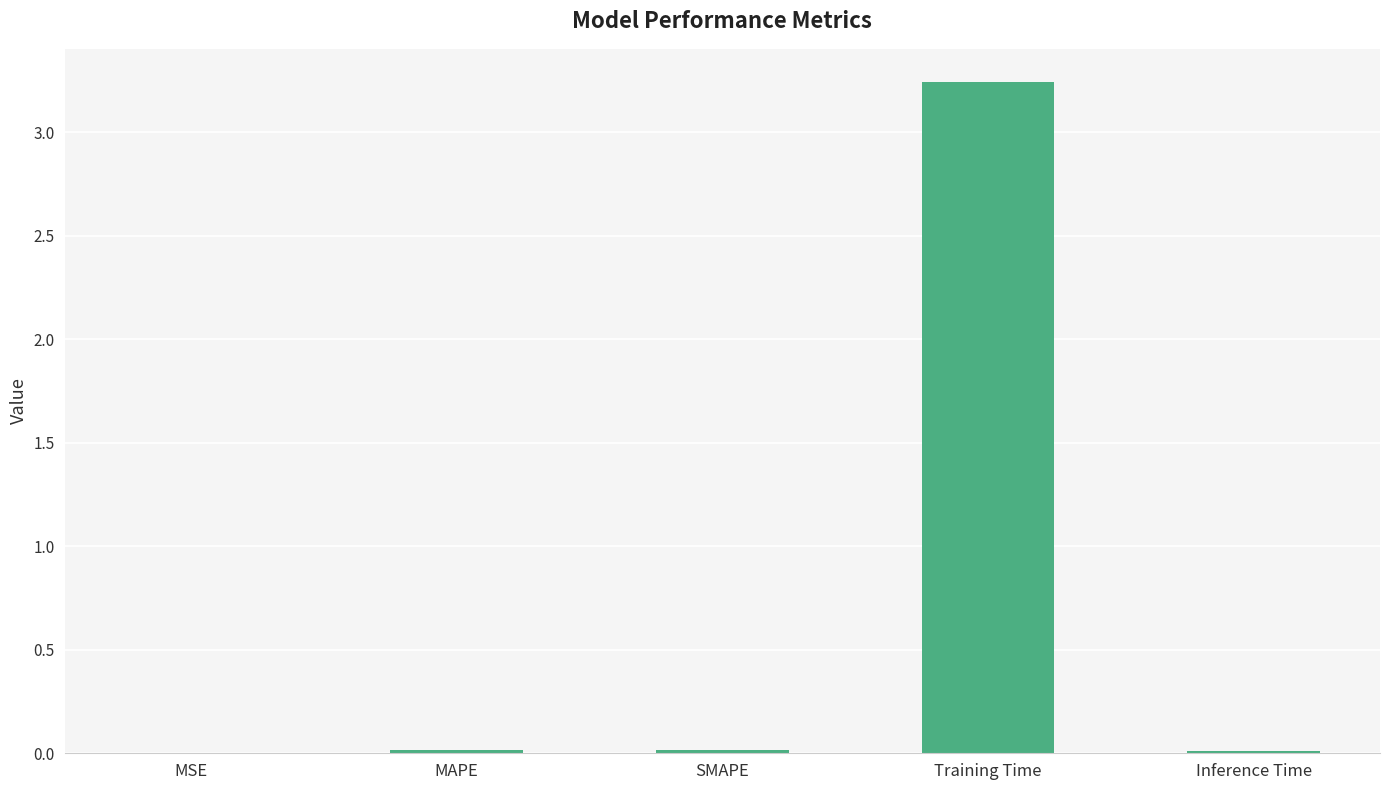

Which label corresponds to the largest value in the chart?

Training Time